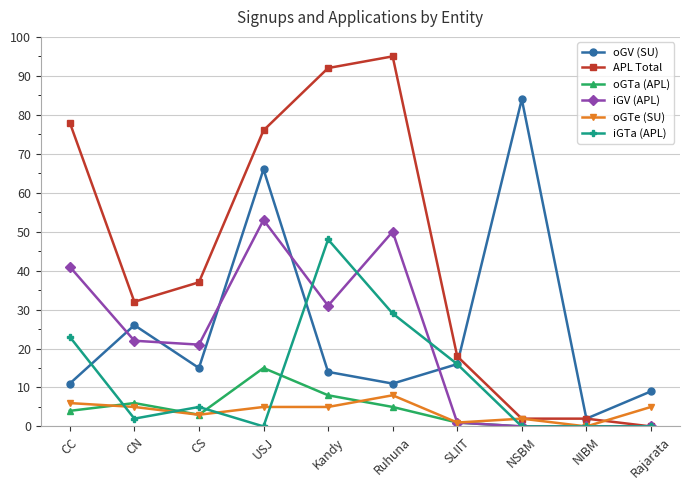

At which label is APL Total closest to 47?

CS